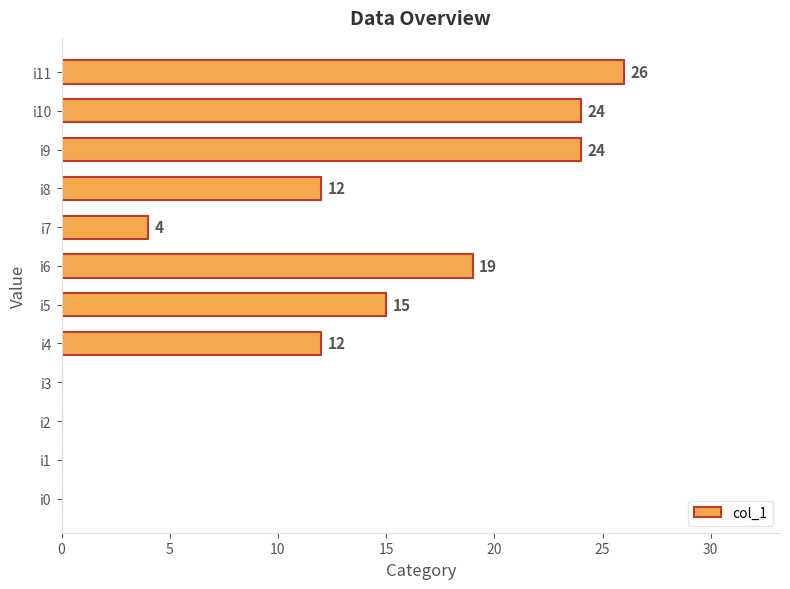

What is the greatest value displayed?

26